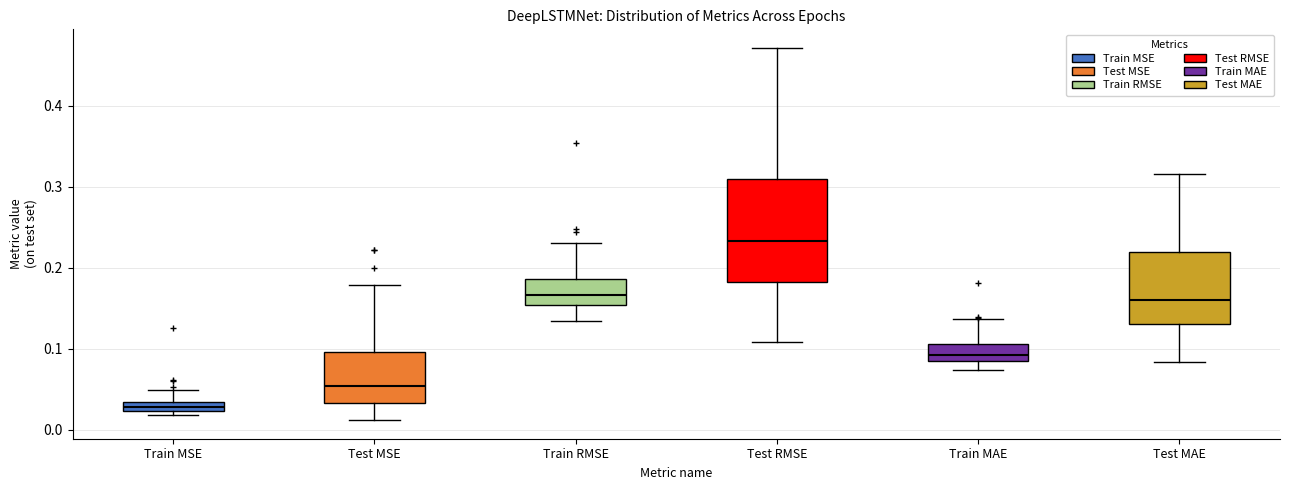

Comparing the boxes themselves (not the whiskers), which one is the tallest?

Test RMSE